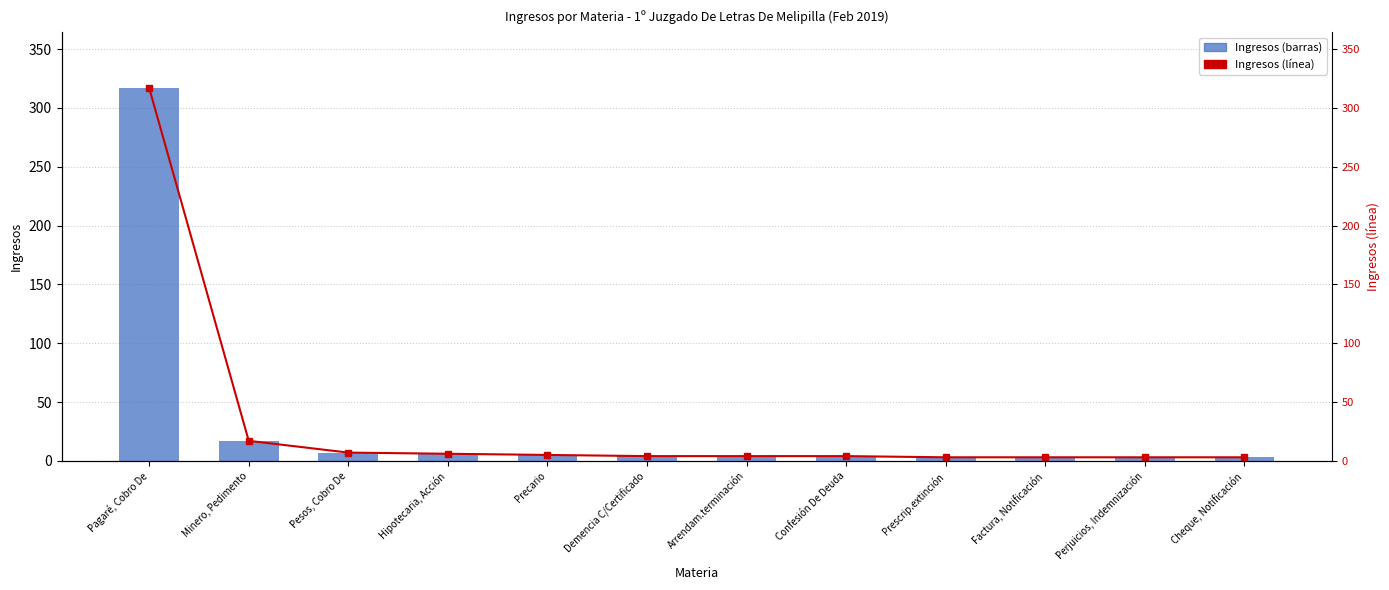

The value of Ingresos at Precario is 8. True or false?

False